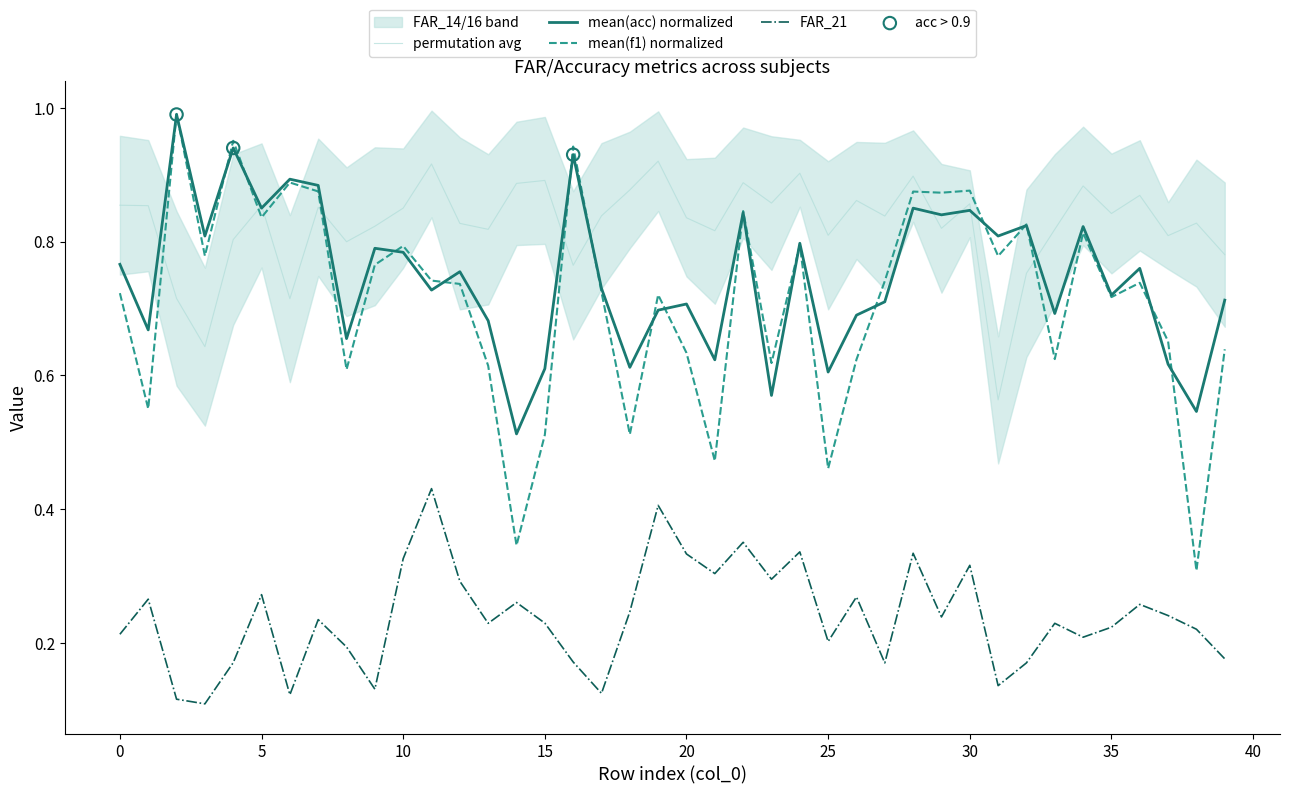

Is the value of FAR_21 at 8 greater than the value of mean(f1) at 7?

No